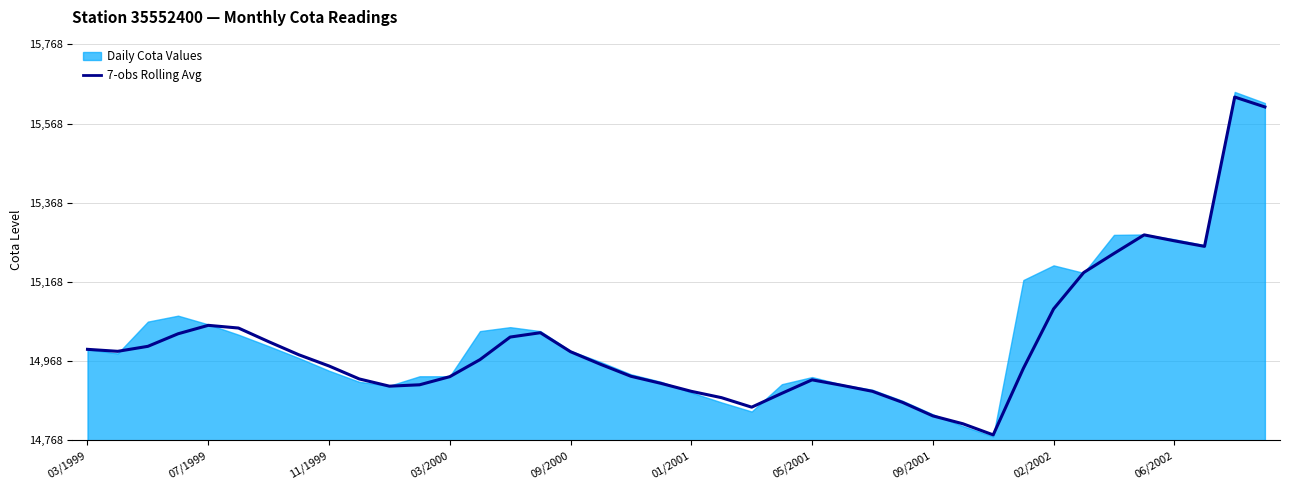

What position from the right is 09/2001?

12